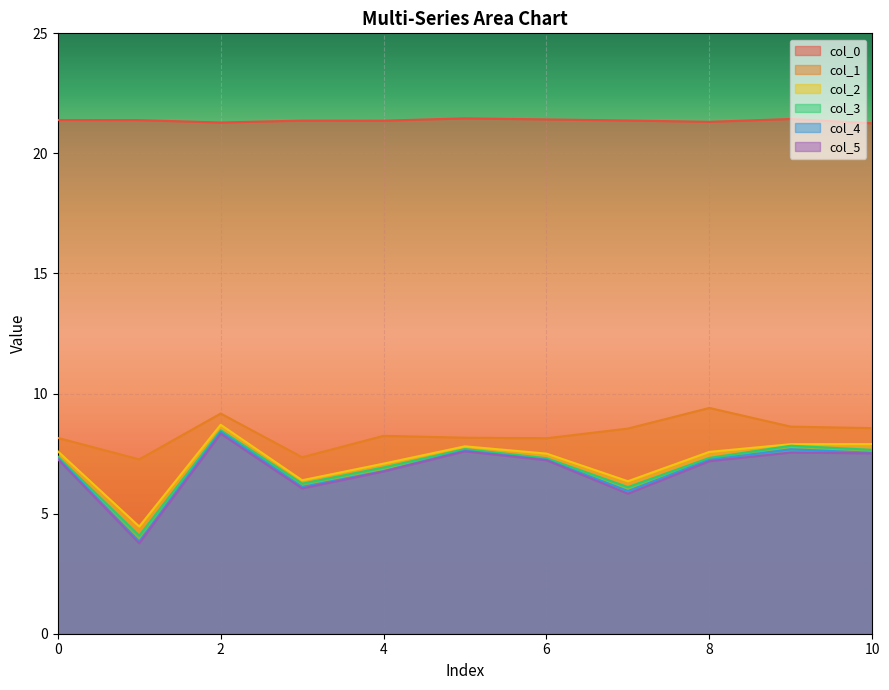

Which series has the largest range (max minus min)?

col_4